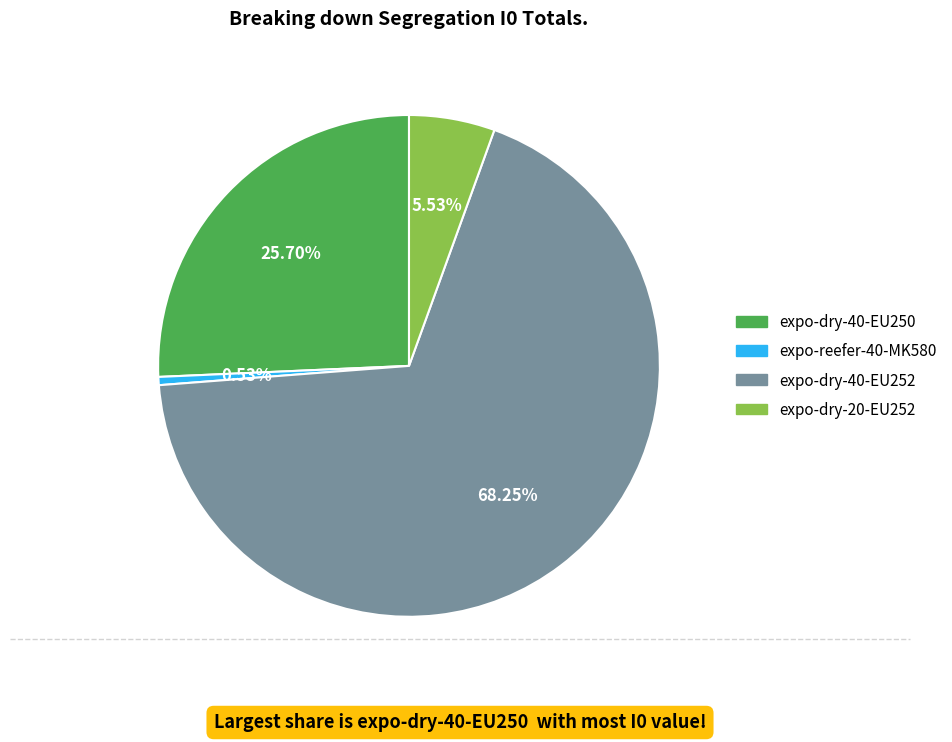

Is there any slice that represents more than half of the pie?

Yes